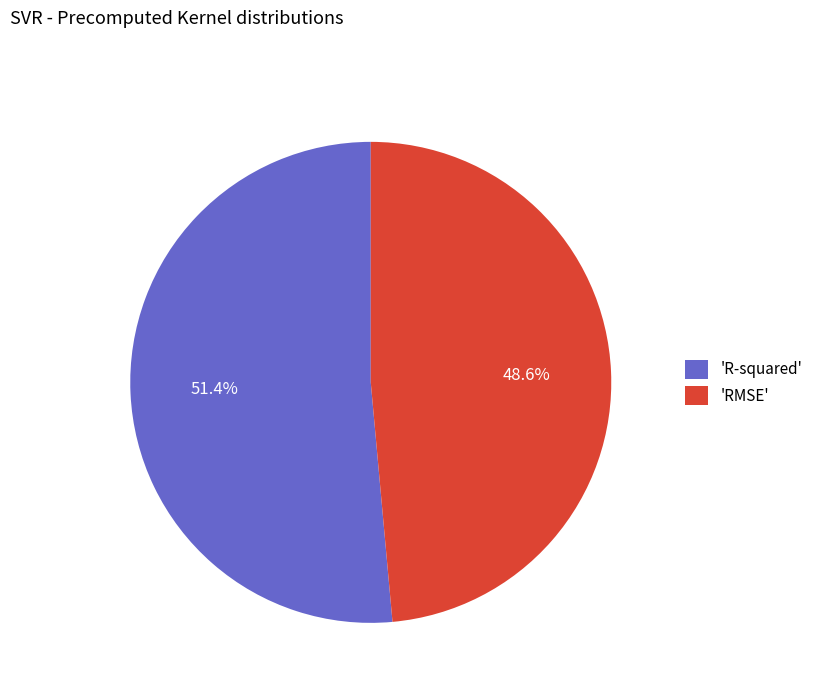

Which category has the biggest portion of the pie?

'R-squared'